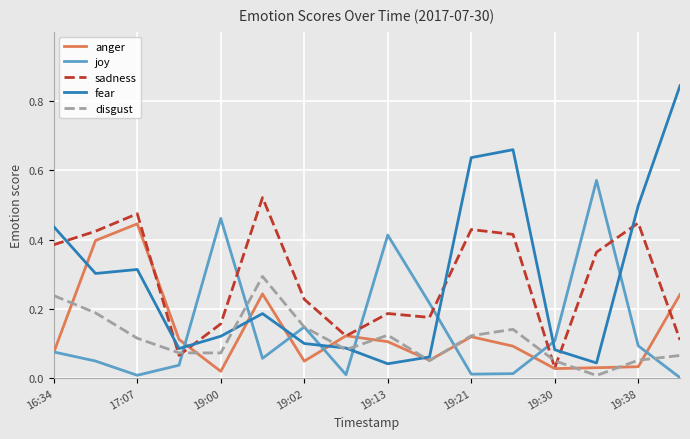

In joy, how many points are higher than both neighbors (excluding endpoints)?

4